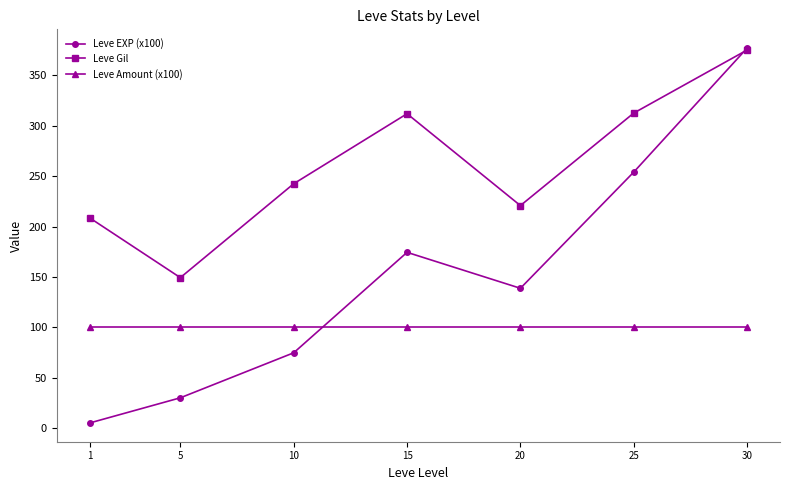

The Leve EXP (x100) series shows 79.7 at 15. True or false?

False